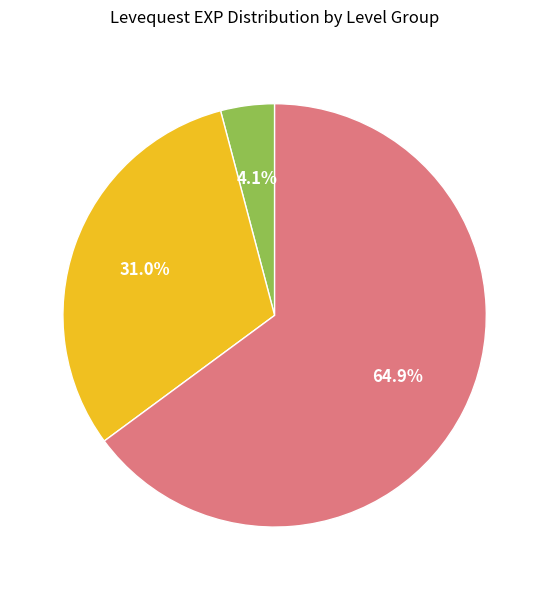

To the nearest percent, what is the difference between the largest and smallest slice percentages?

61%